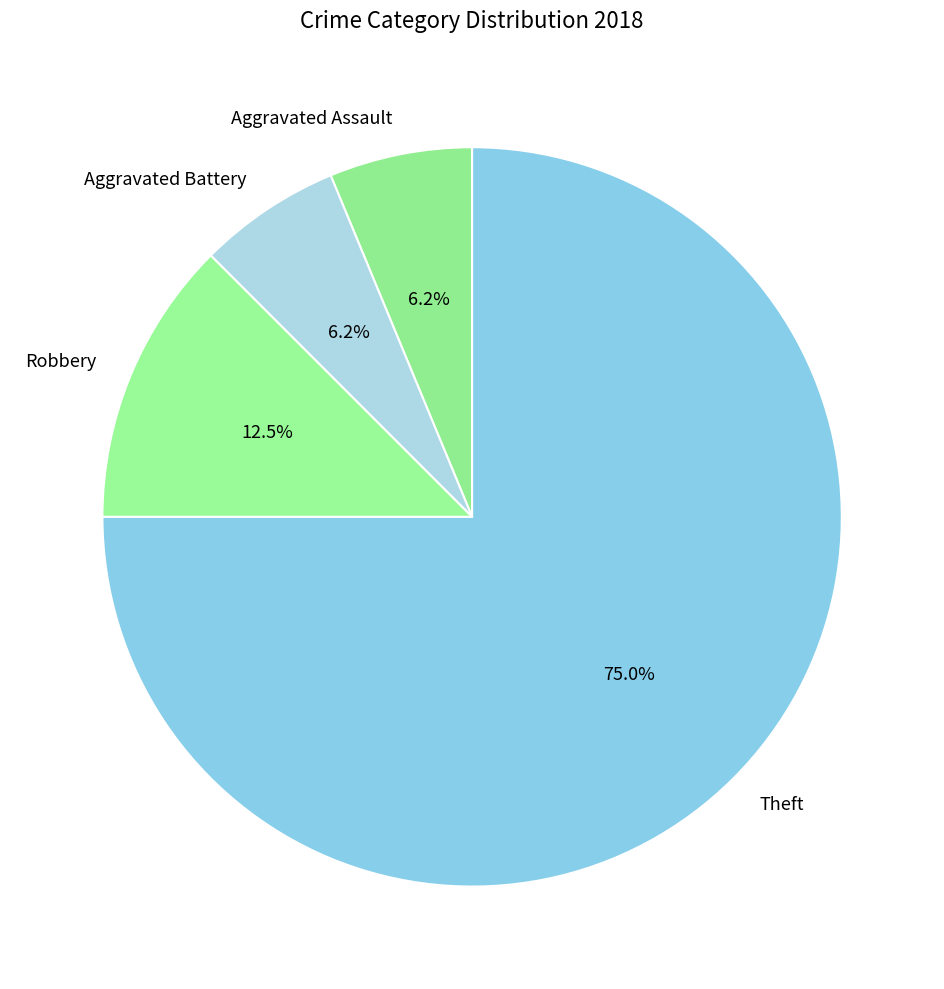

The Aggravated Battery slice represents 1% of the pie. True or false?

False